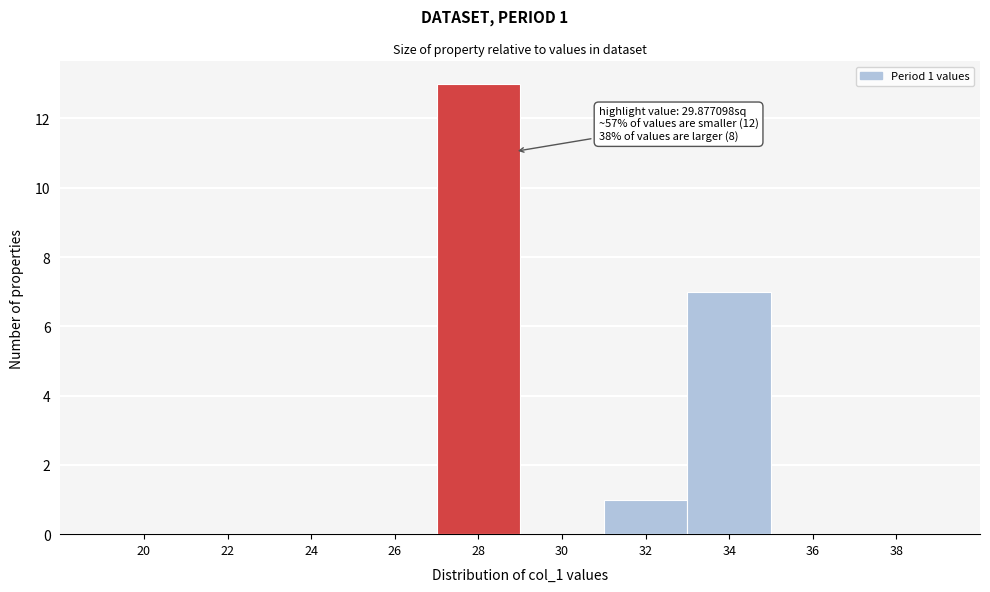

Reading left to right, transcribe all the data shown in this chart.

20=0	22=0	24=0	26=0	28=13	30=0	32=1	34=7	36=0	38=0